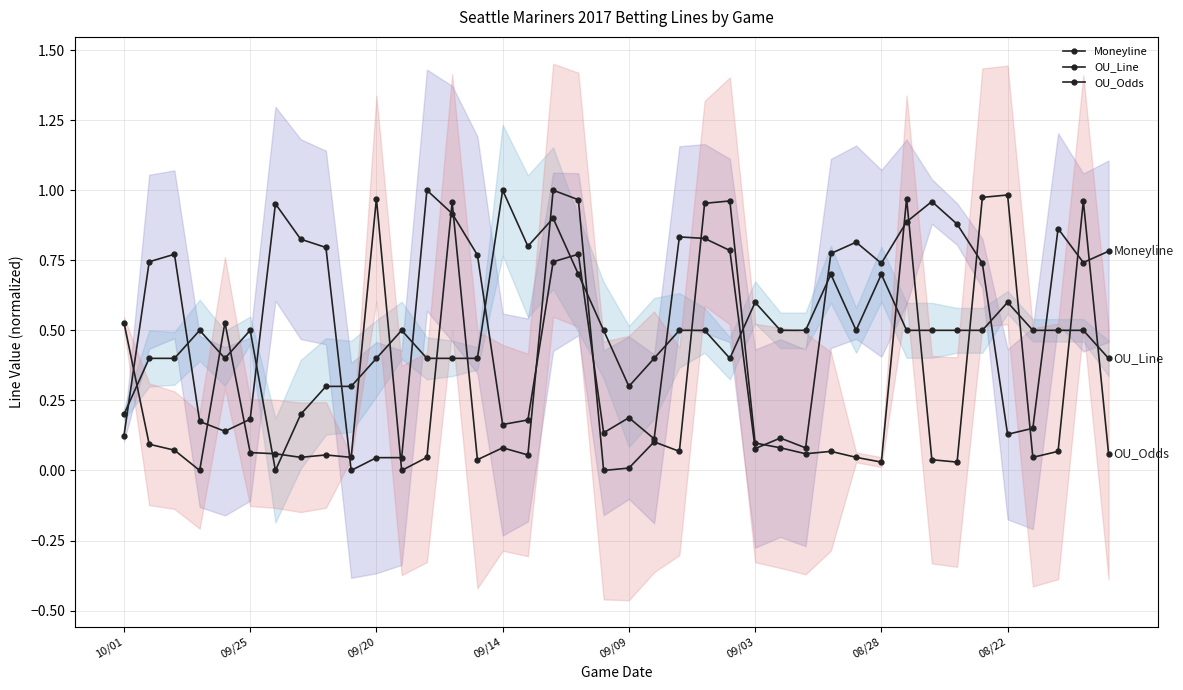

Is the value of OU_Line at 9 greater than the value of Moneyline at 37?

No